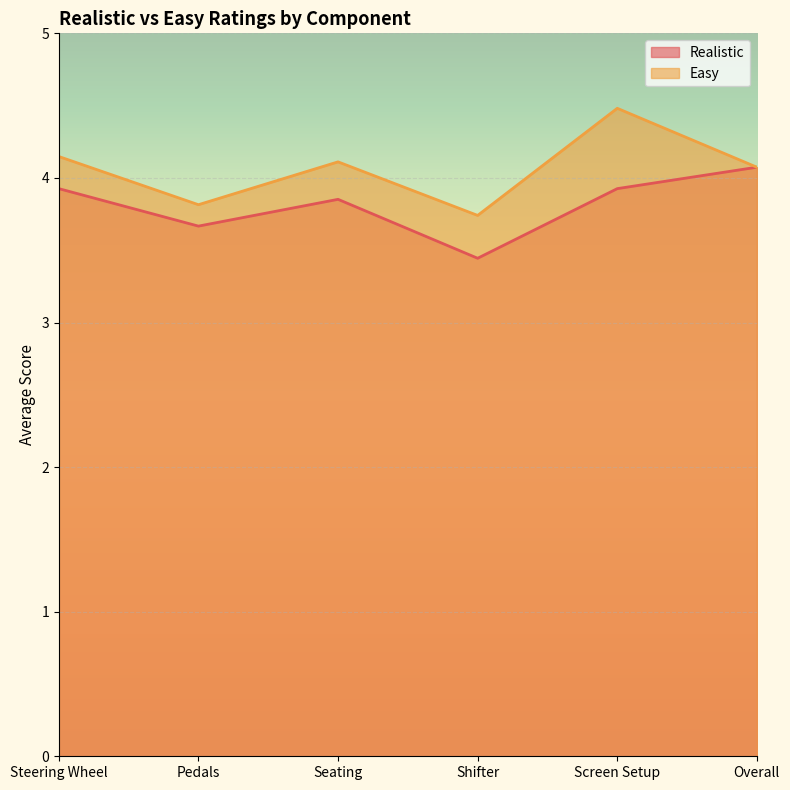

What is the greatest value displayed?

4.5